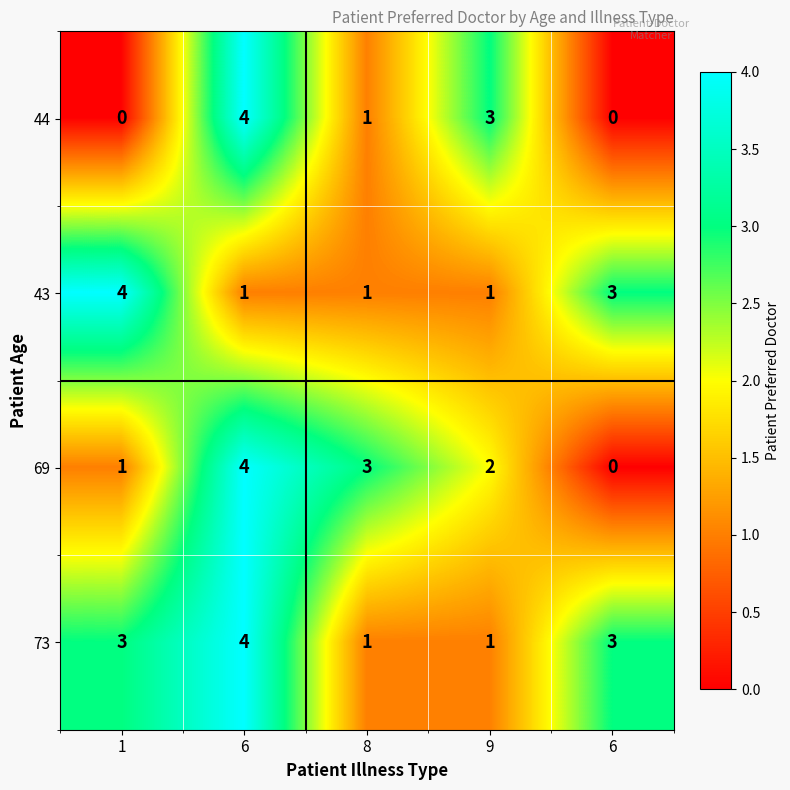

What is the total value across all series at 1?

8